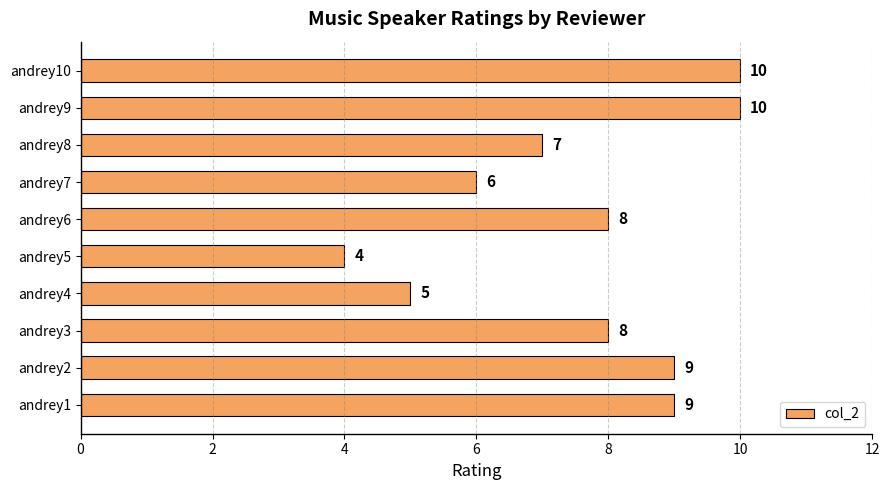

How many series are shown in this chart?

1